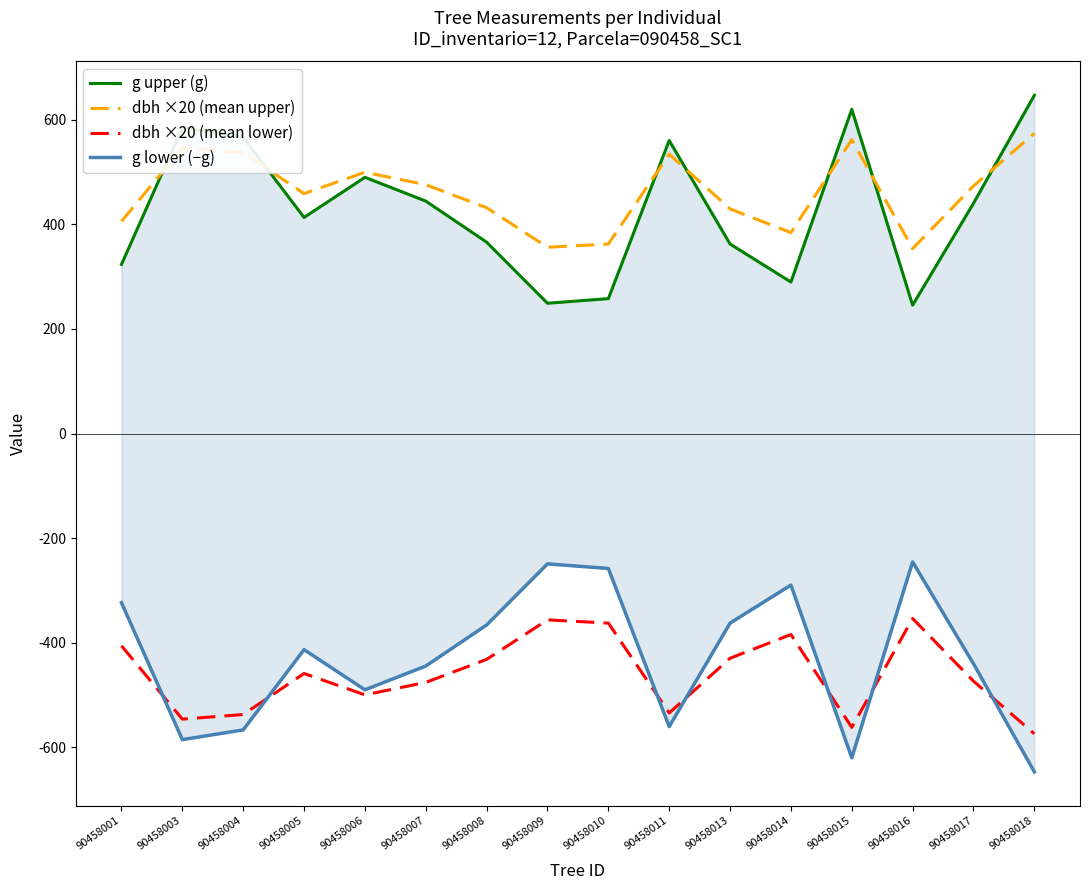

Does the chart have visible grid lines?

No